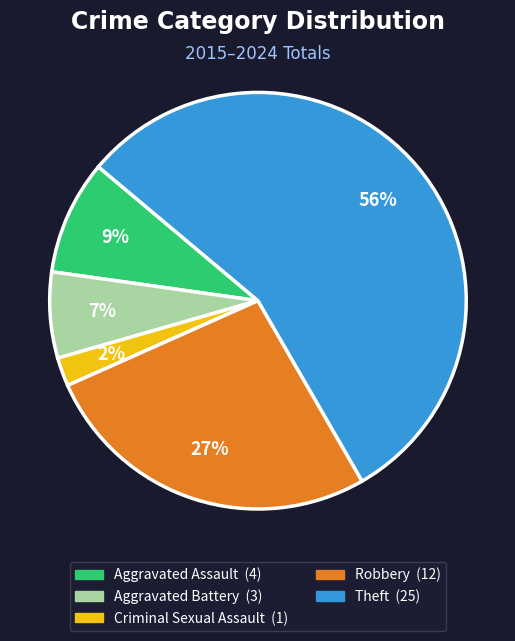

To the nearest percent, what percentage of the pie is Robbery?

27%